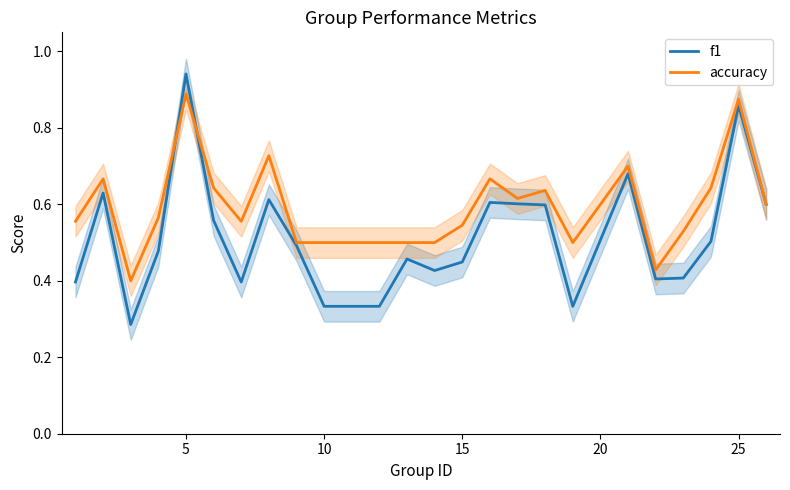

The value of accuracy at 10 is 0.5. True or false?

True